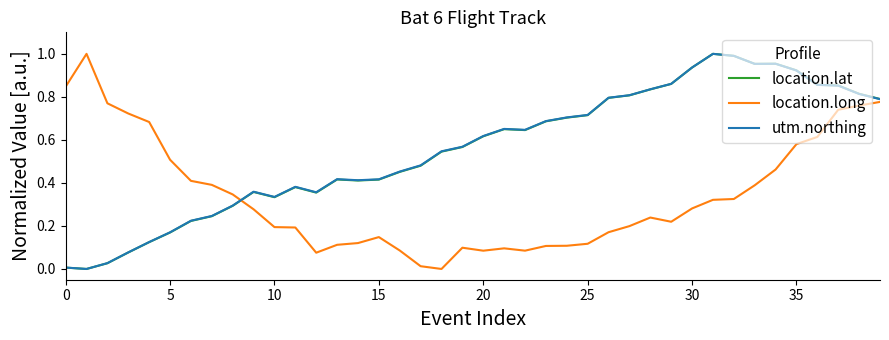

How many lines are shown in the chart?

3